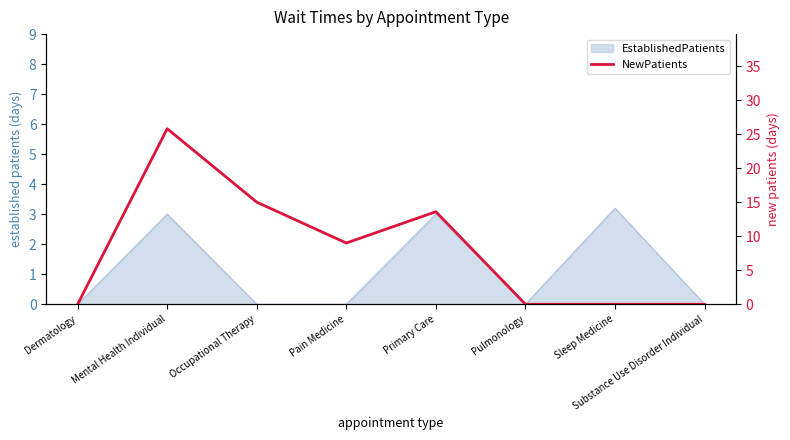

List the labels in order of value, smallest first.

Dermatology, Pulmonology, Sleep Medicine, Substance Use Disorder Individual, Pain Medicine, Primary Care, Occupational Therapy, Mental Health Individual